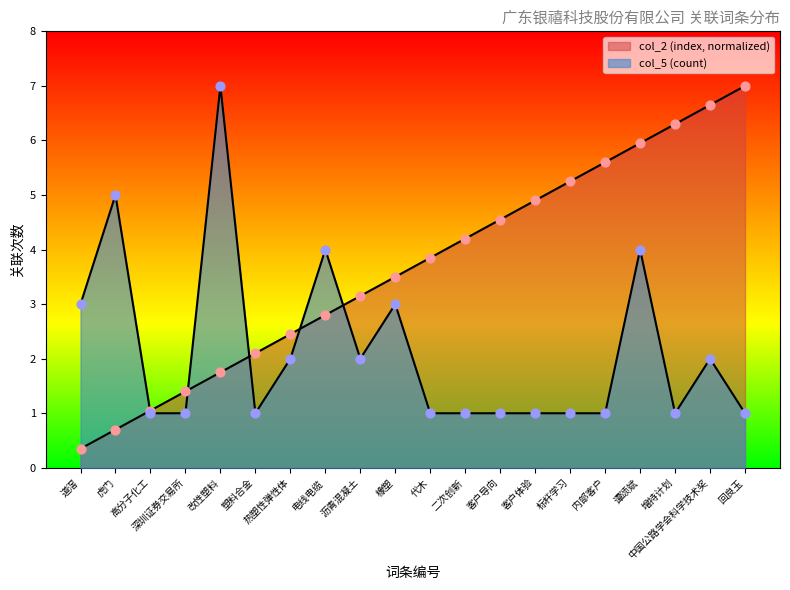

At which category is the sum across all series the highest?

谭颂斌